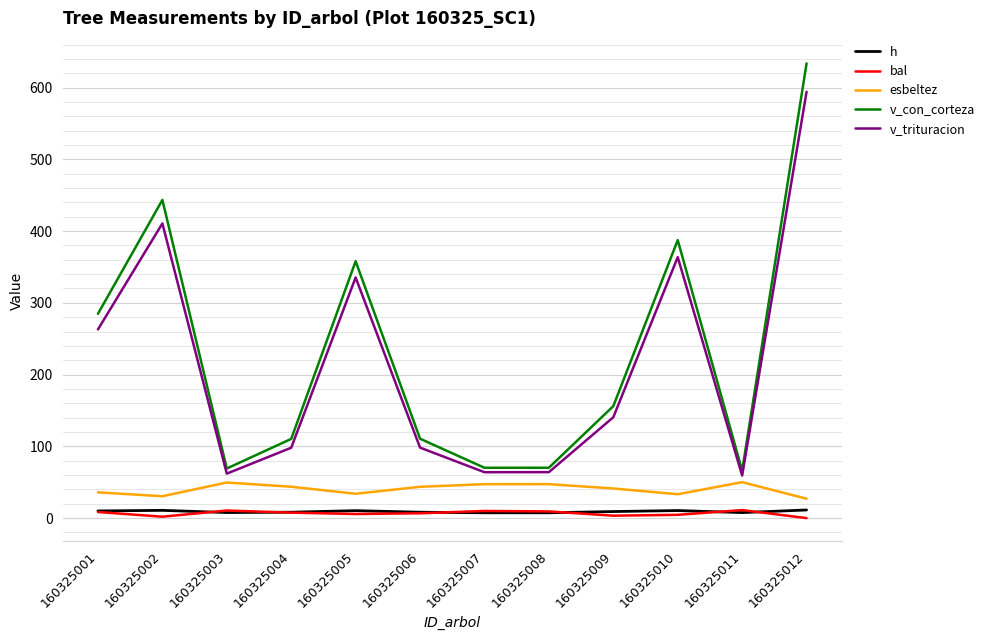

Which series has the widest spread of values?

v_con_corteza